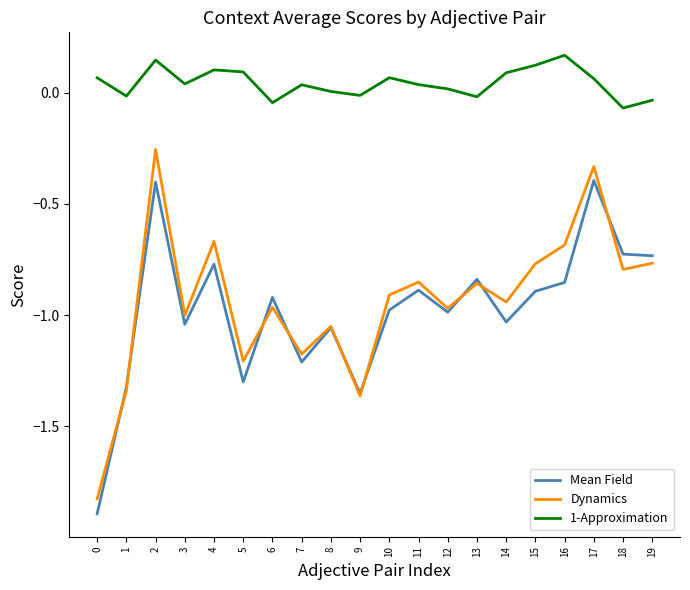

True or false: Mean Field and 1-Approximation cross at least once.

False